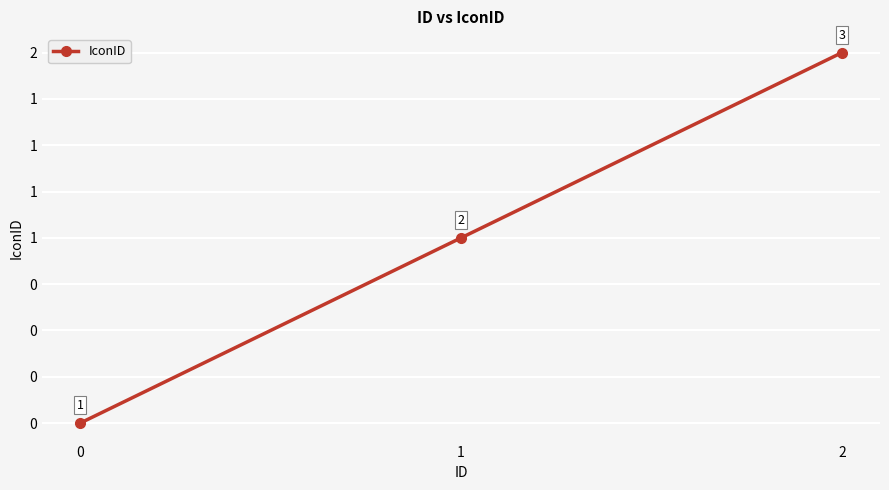

Reading left to right, what are all the values shown in this chart?

0	1	2